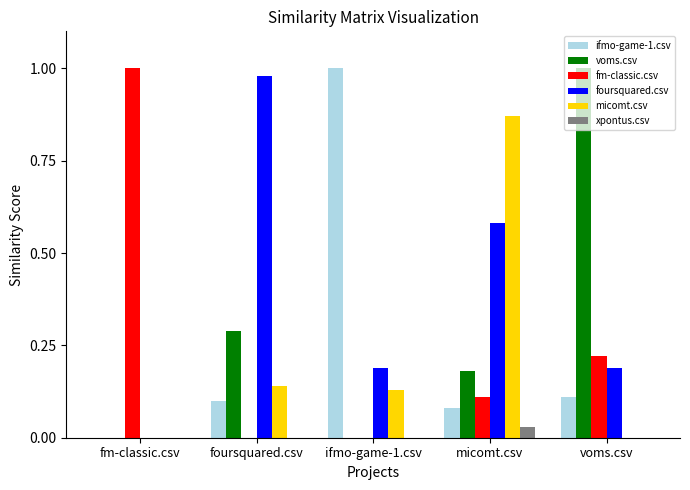

True or false: xpontus.csv has a value of 0.0 at foursquared.csv.

True